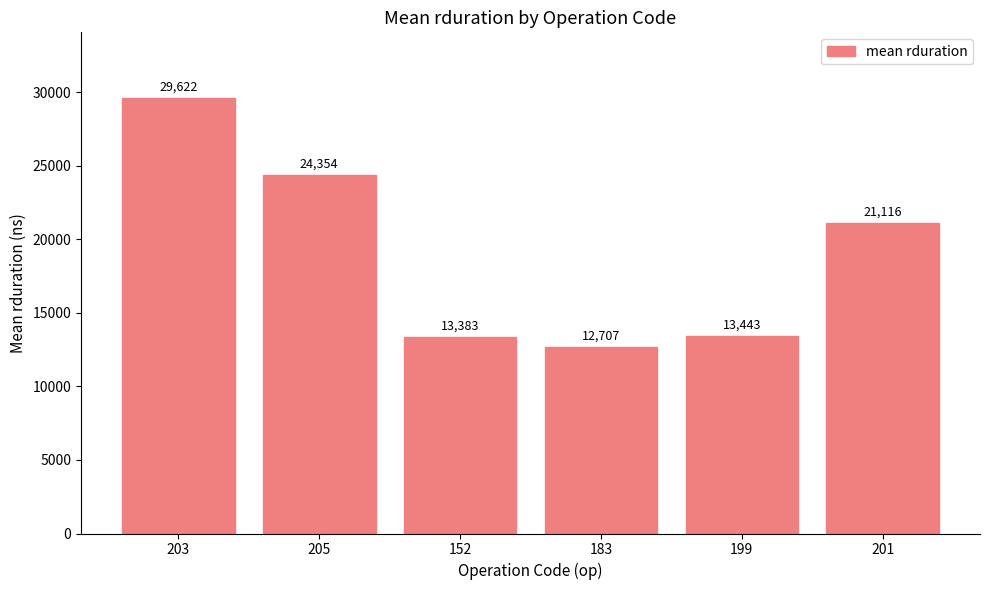

List the labels in order of value, largest first.

203, 205, 201, 199, 152, 183